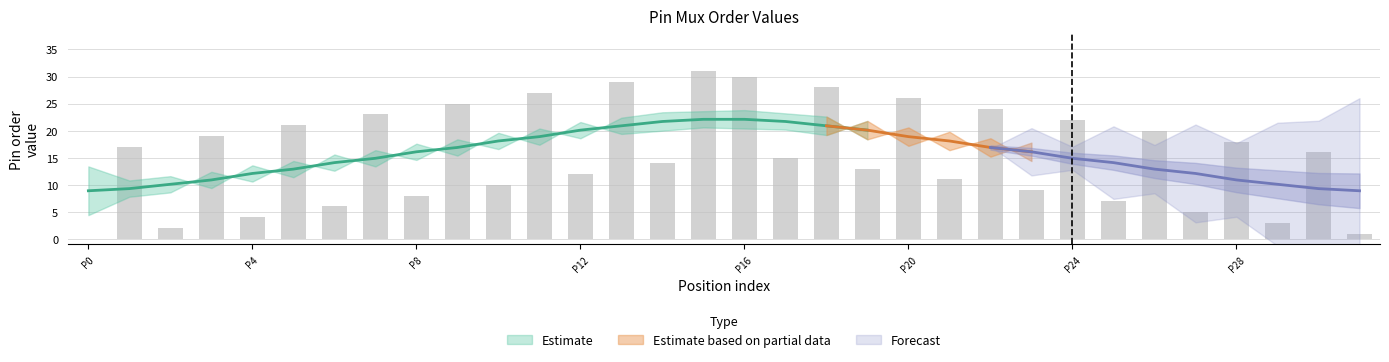

How many values in the Order2(first pin in mux3) series exceed 16?

15